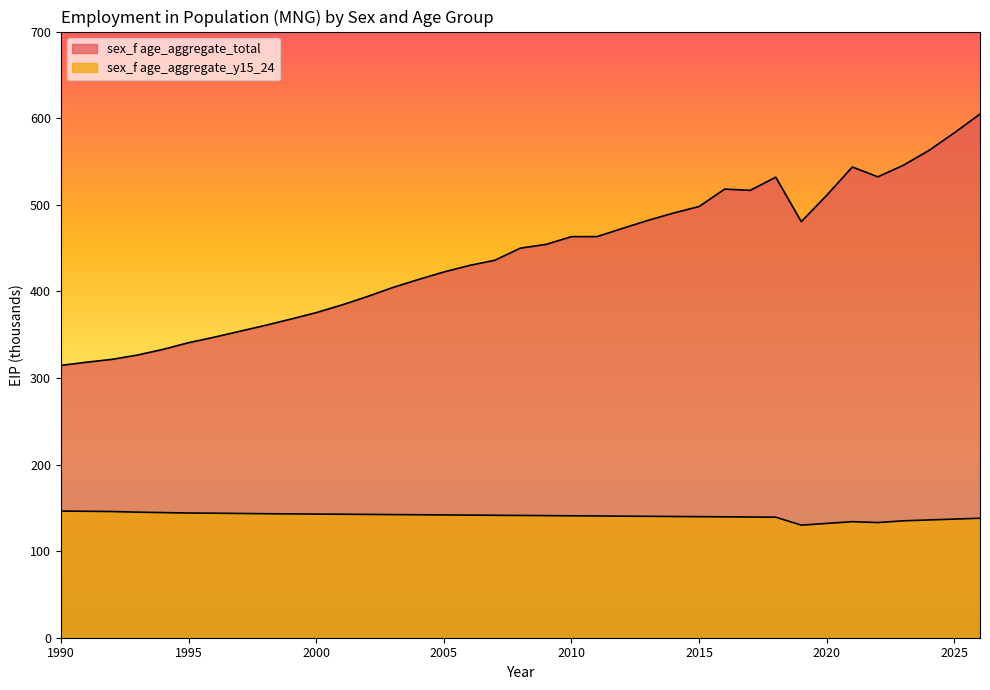

At 1991, list the series in order from smallest to largest.

sex_f age_aggregate_y15_24, sex_f age_aggregate_total